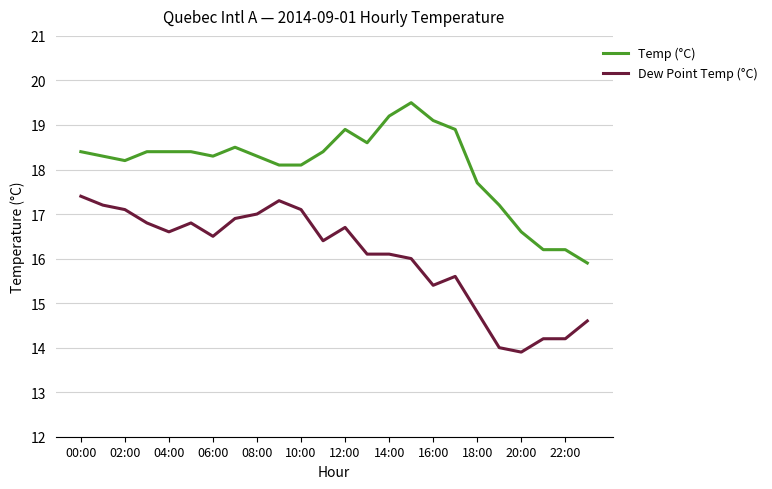

Which series has the largest total across all categories?

Temp (°C)